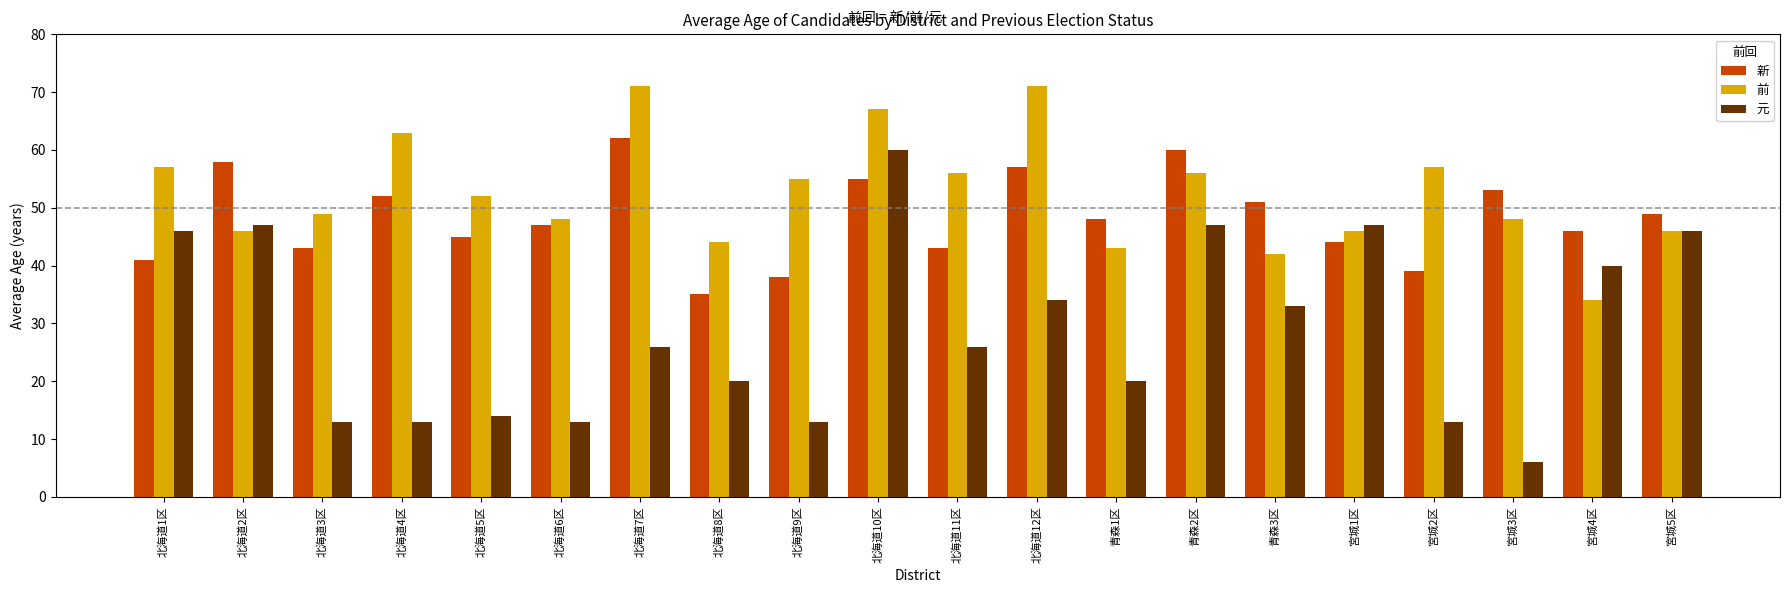

What is the sum of all 前 values?

1051